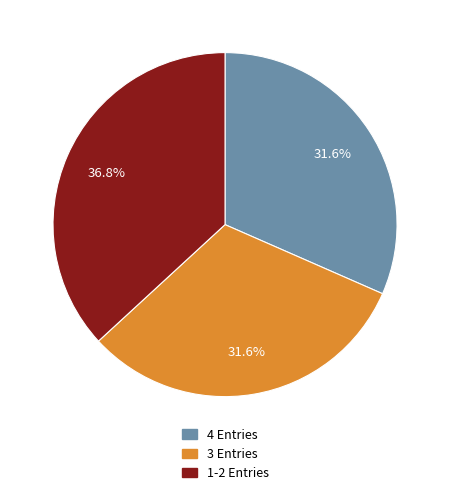

Is there any slice that represents more than half of the pie?

No